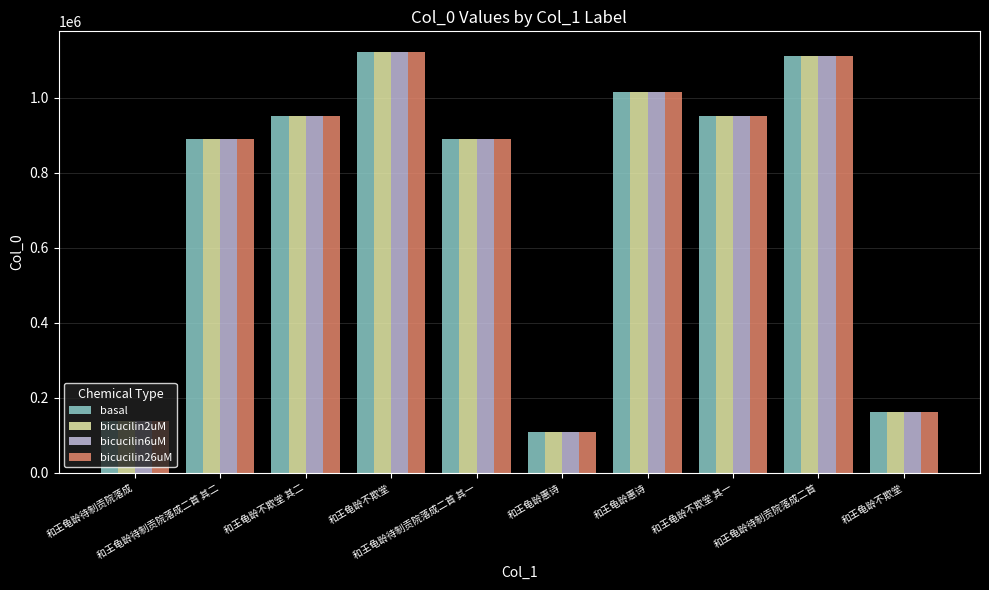

What is the label of the 1st bar from the right?

和王龟龄不欺堂